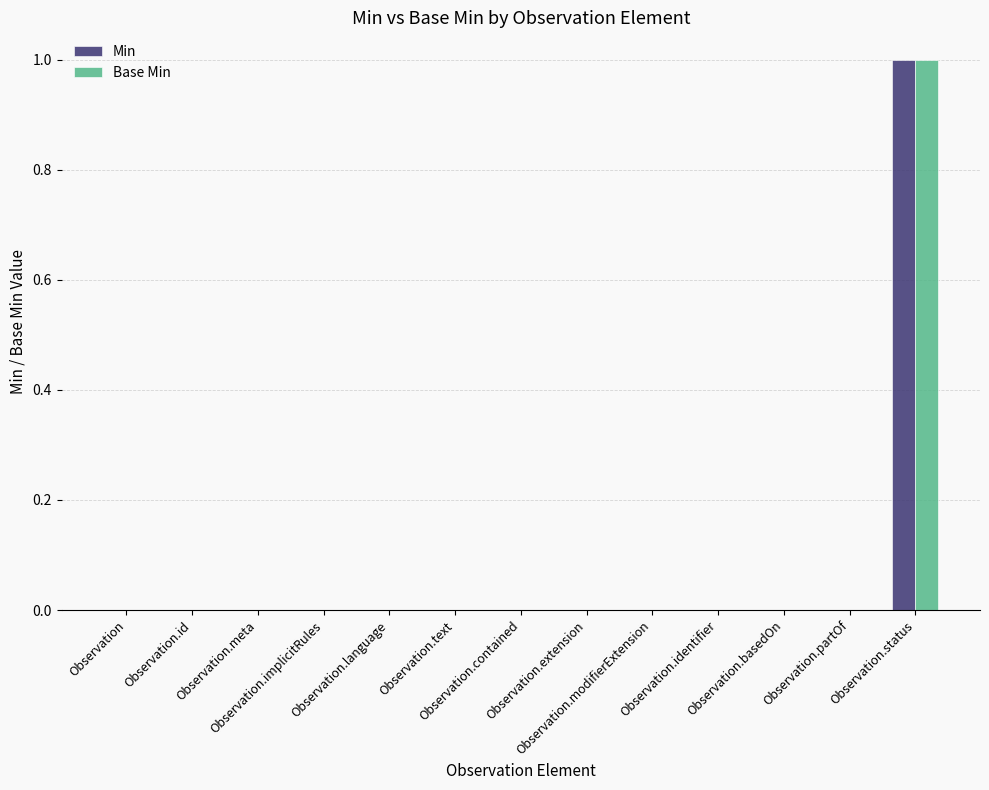

How many data points does each series have?

13